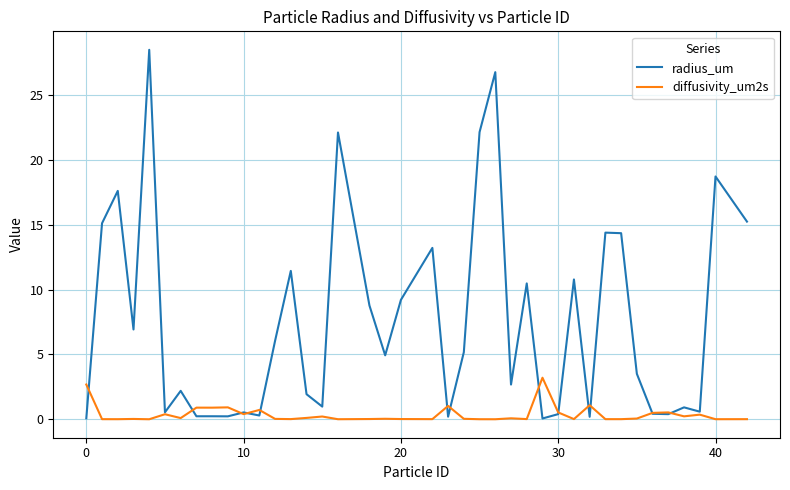

Which series has the largest total across all categories?

radius_um